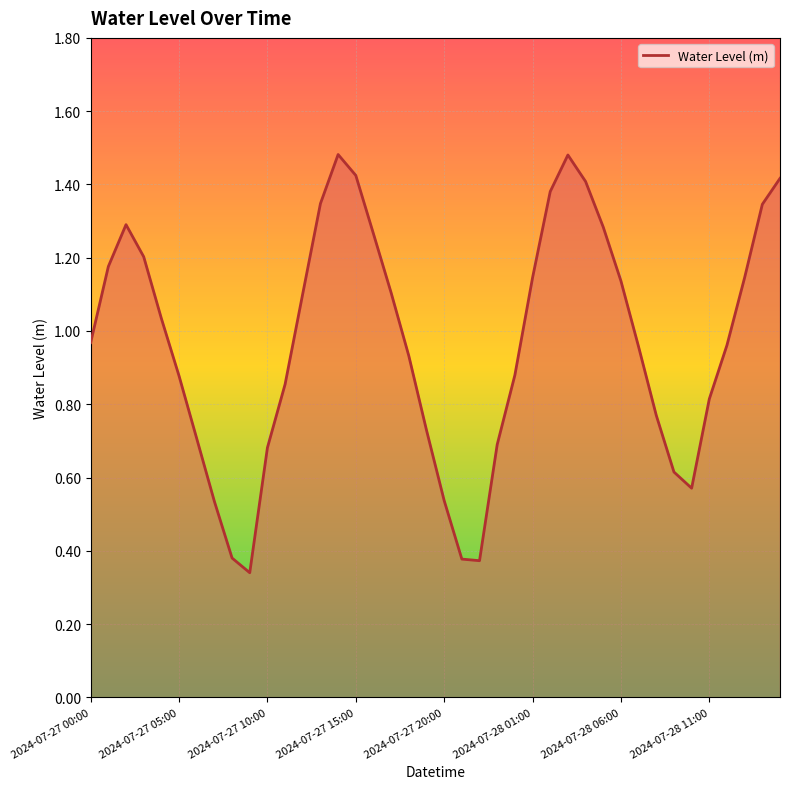

Does the chart have visible grid lines?

Yes